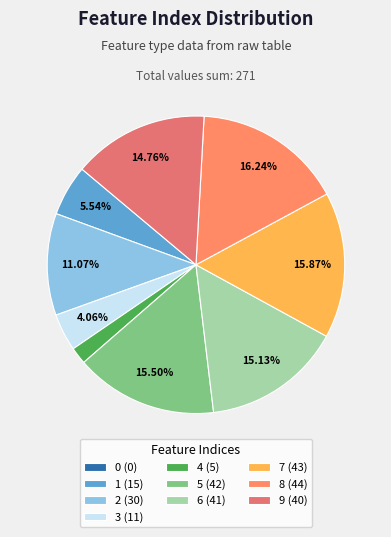

Approximately how many times larger is the value at 3 compared to 6?

0.3